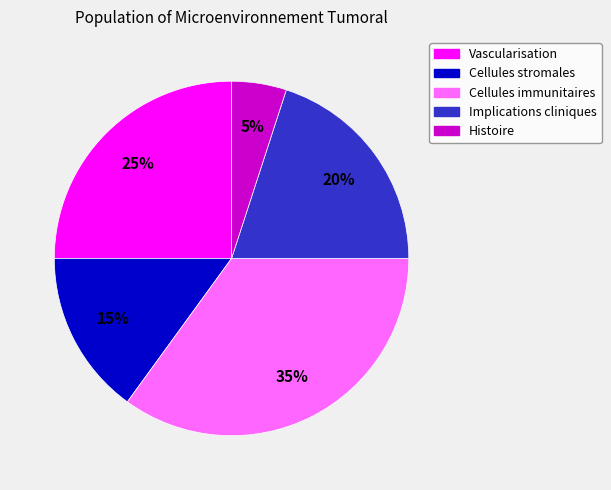

Is Implications cliniques the majority of the pie?

No